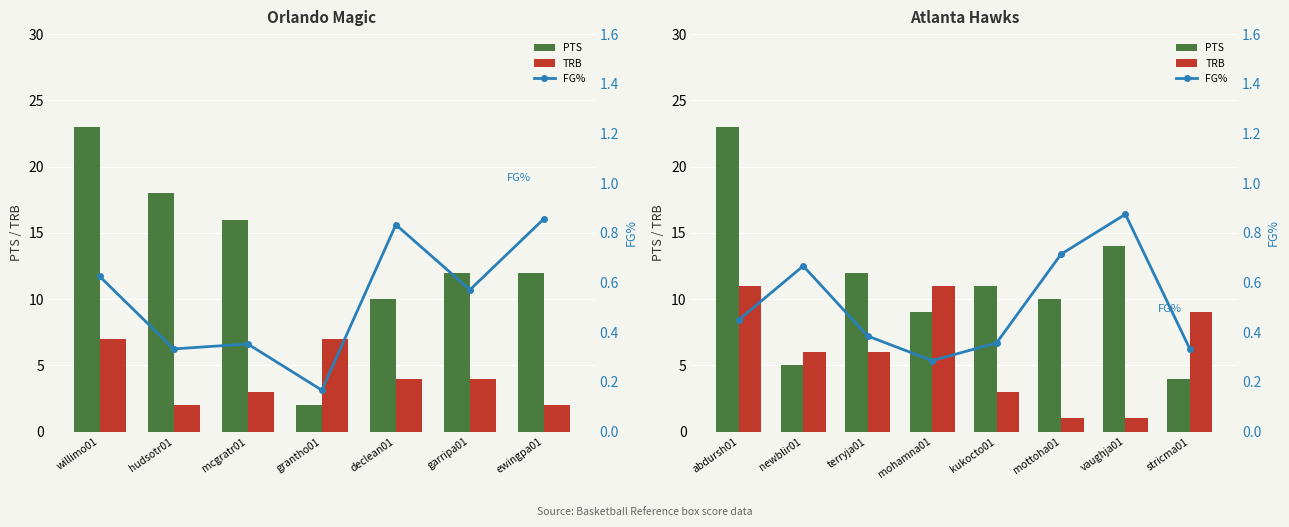

Rank the series by their average value, from highest to lowest.

PTS, TRB, FG%